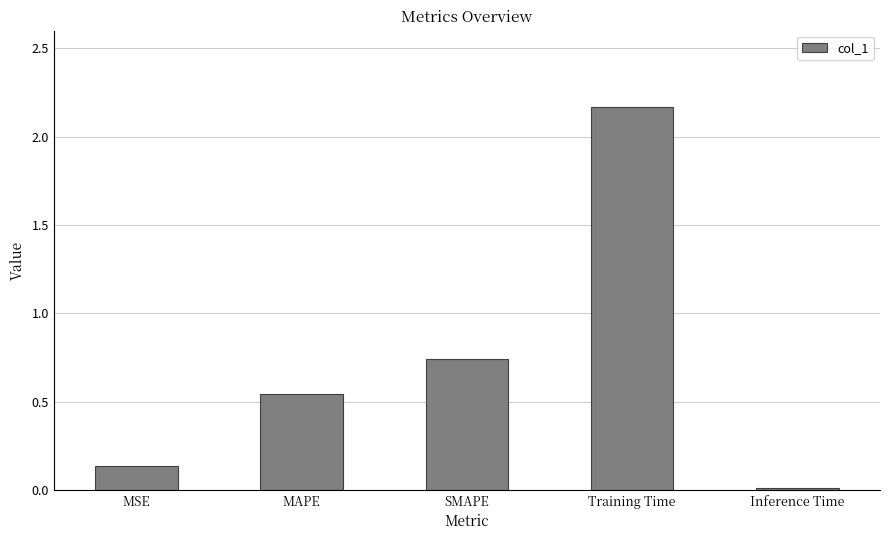

What is the sum of all values?

3.6